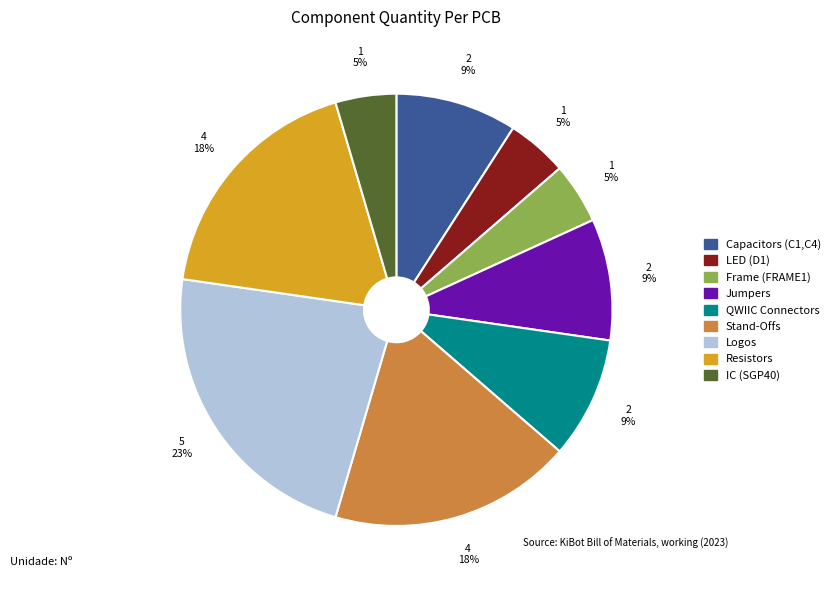

To the nearest percent, what portion does Capacitors (C1,C4) represent?

9%